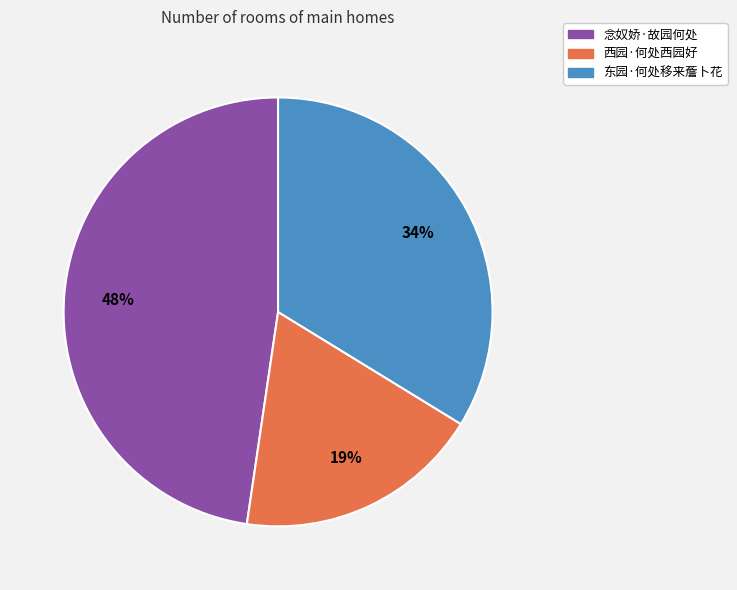

Is the sum of 念奴娇·故园何处 and 东园·何处移来薝卜花 greater than half?

Yes